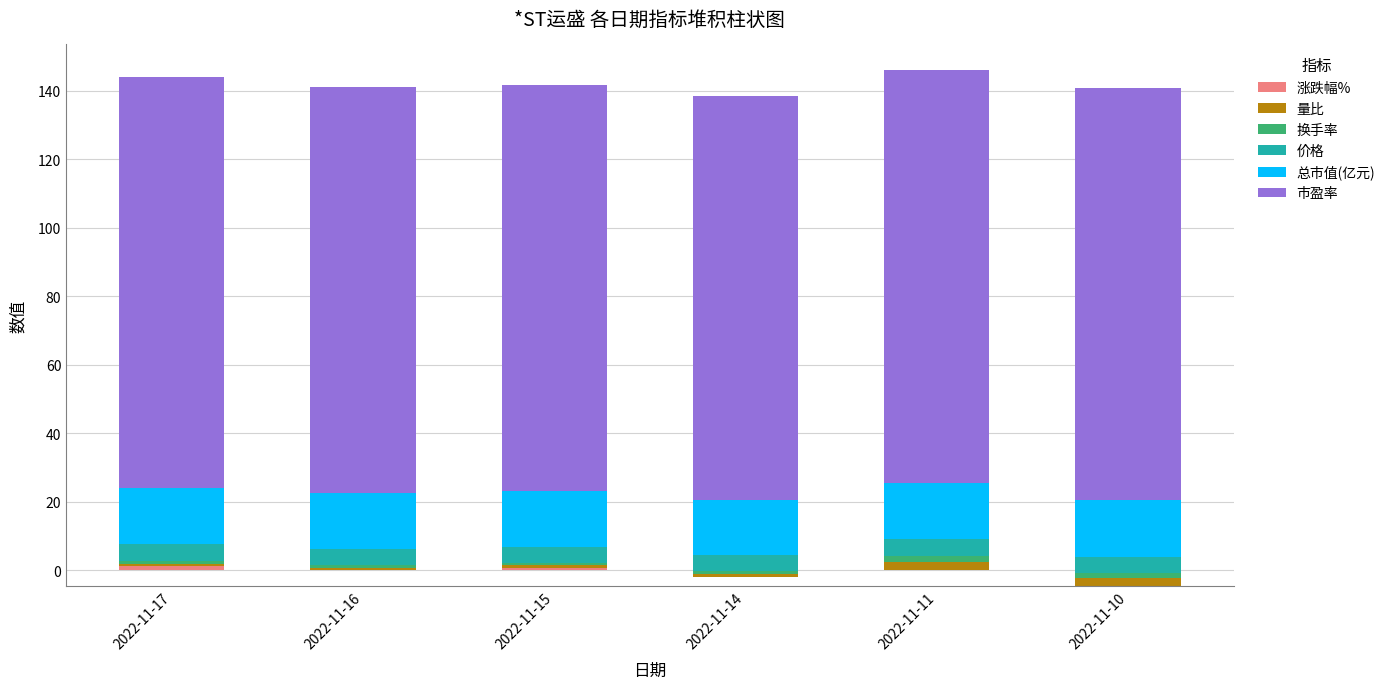

What is the spread (max minus min) of values at 2022-11-11?

120.5